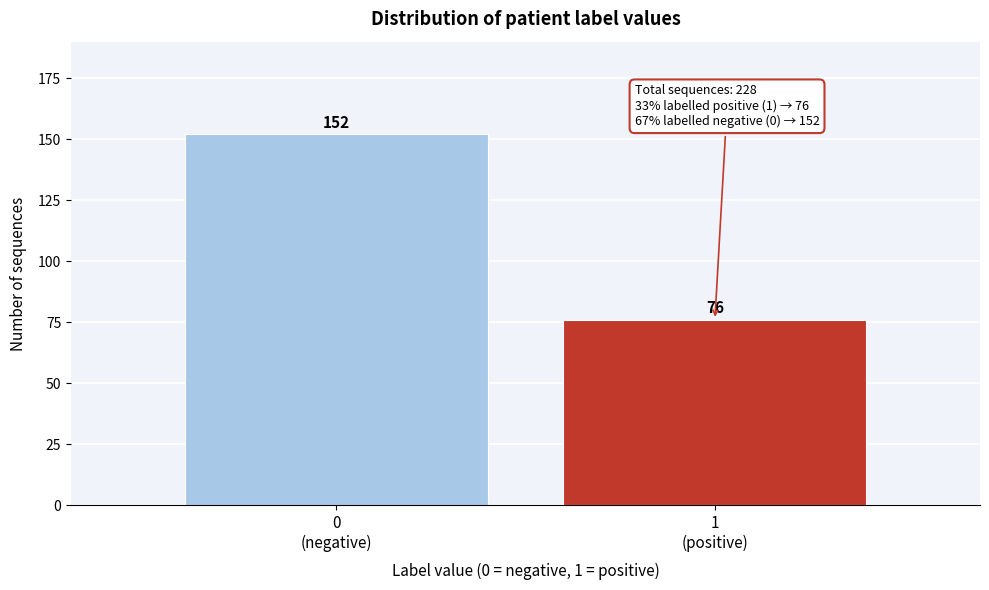

Reading left to right, transcribe all the data shown in this chart.

152	76